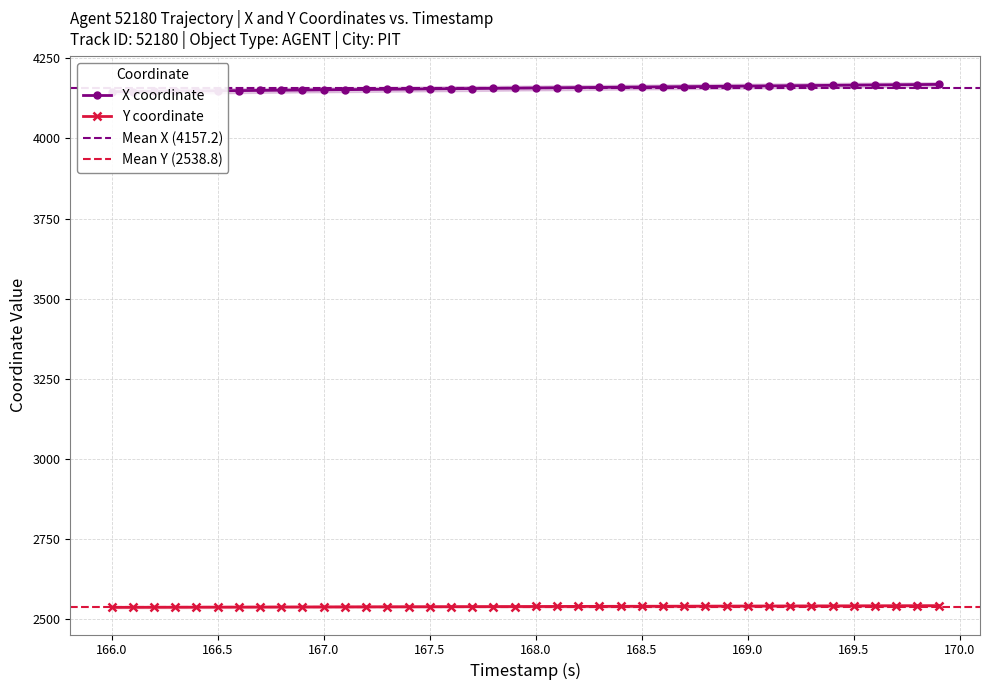

How many values in the X series are below 4157?

20